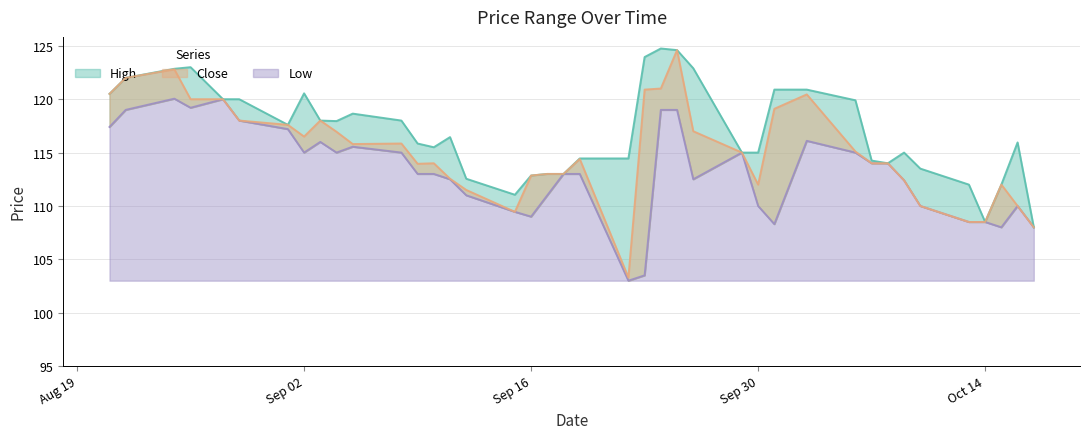

Where is Close nearest to the value 113?

2025-09-17